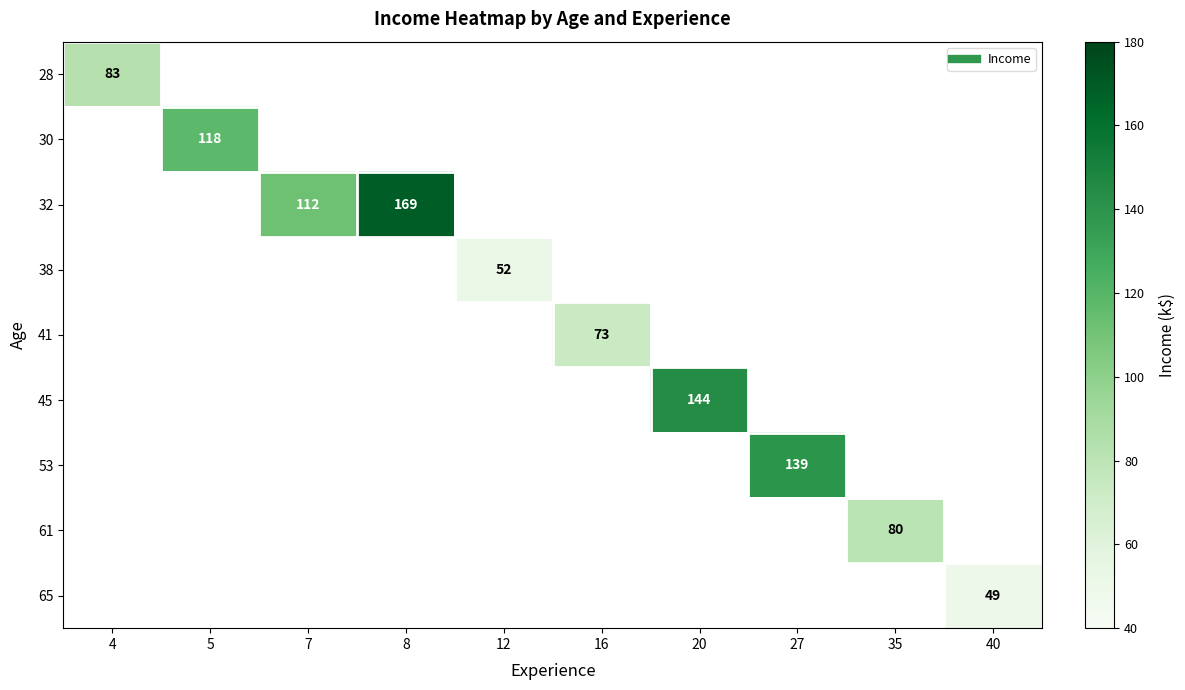

At how many categories does at least one series exceed 118?

3